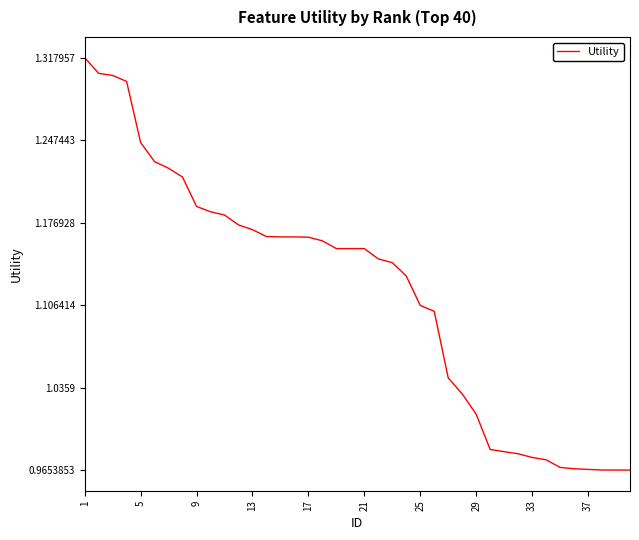

What is the difference between the maximum and minimum values?

0.4